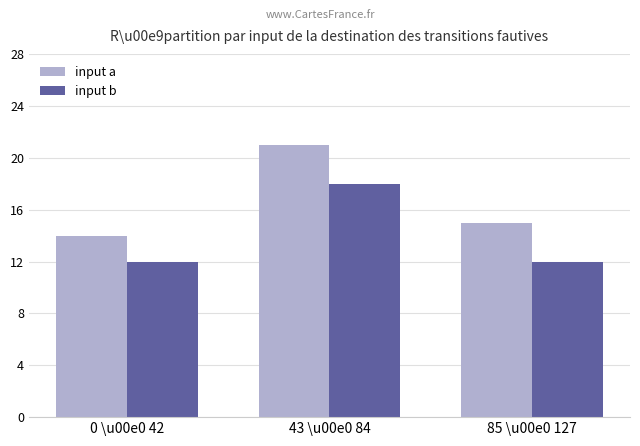

At which label is input a closest to 17?

85 \u00e0 127